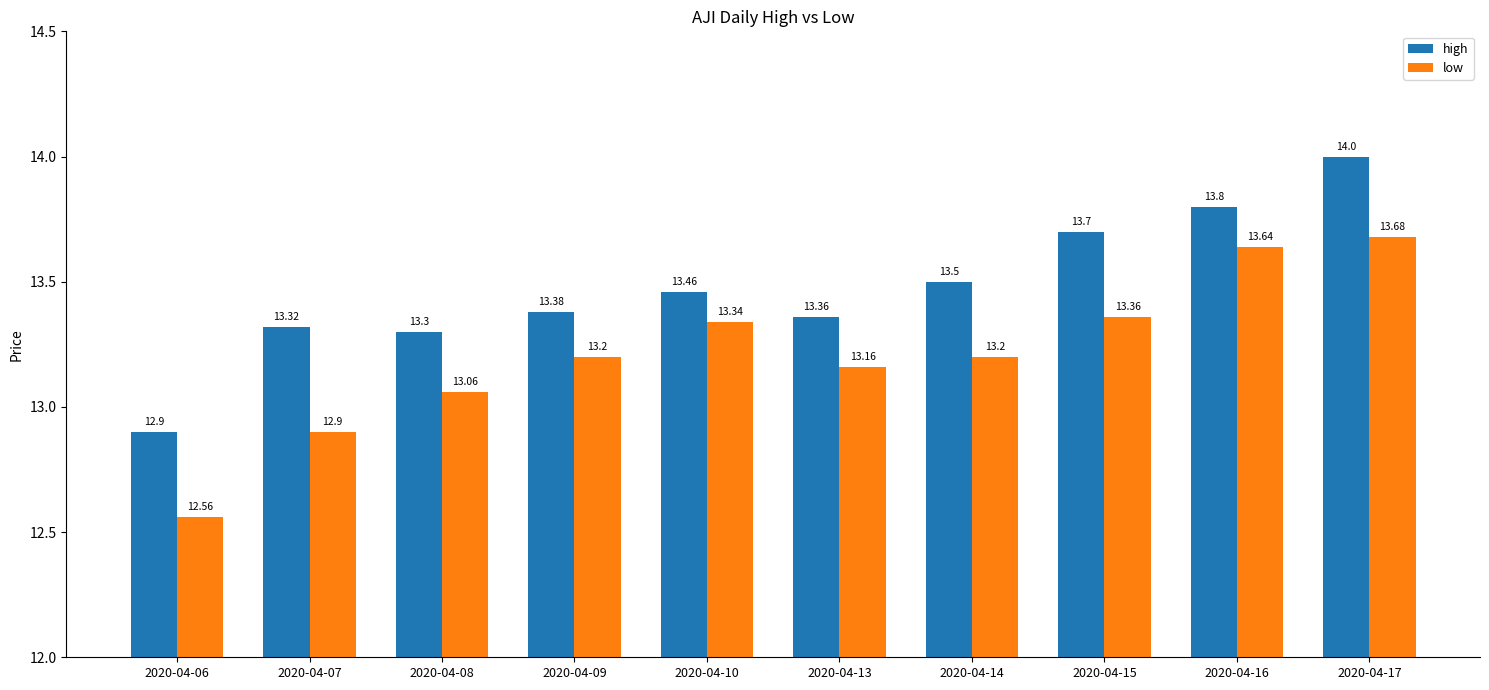

Which series changed the most between 2020-04-08 and 2020-04-13?

low